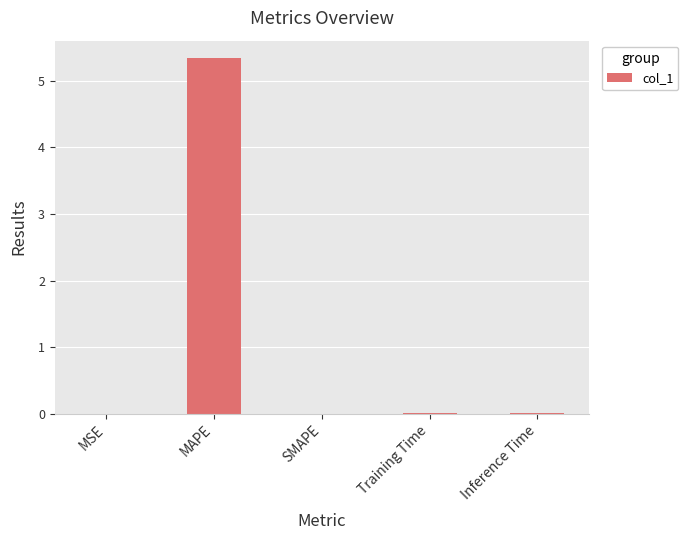

Which has a higher value, SMAPE or MAPE?

MAPE